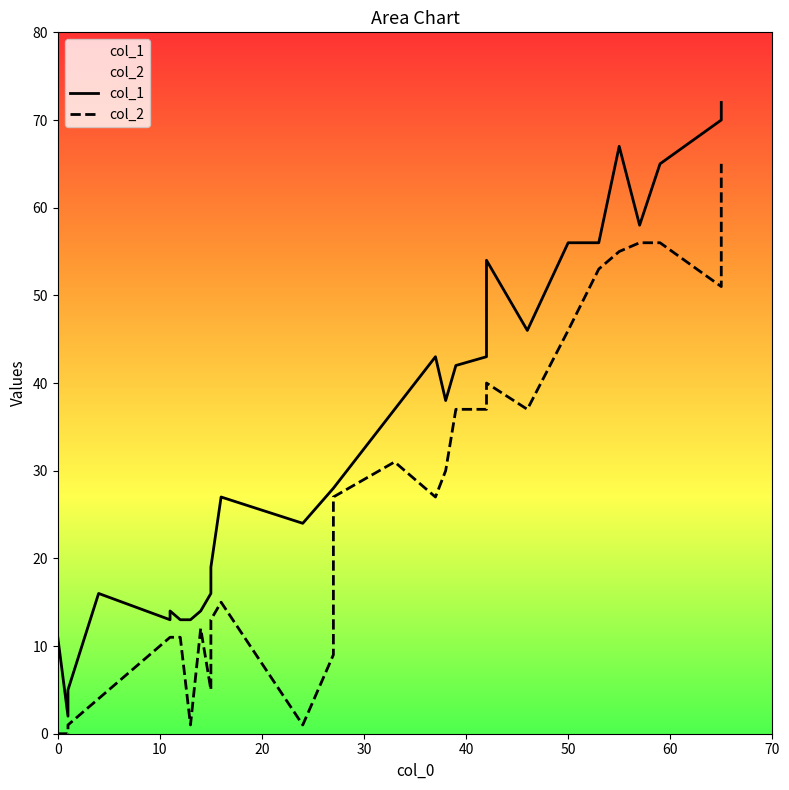

True or false: col_2 and col_1 intersect in this chart.

False